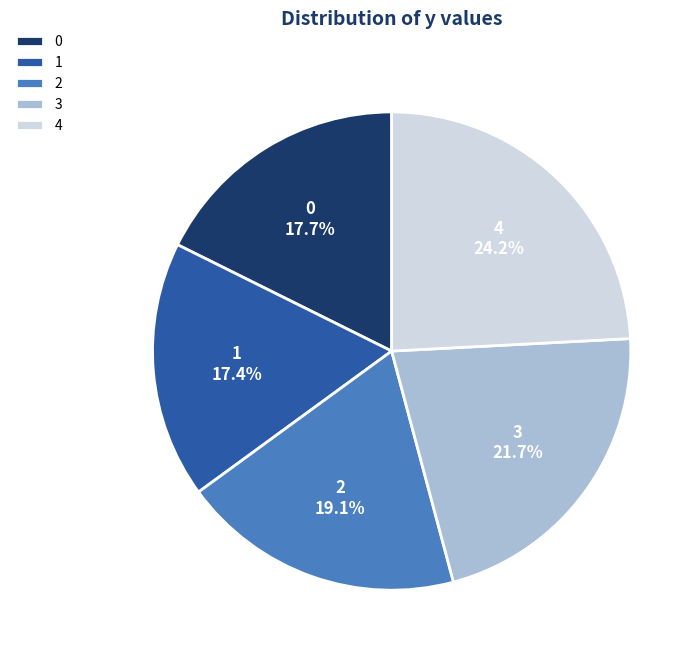

Which category has the biggest portion of the pie?

4